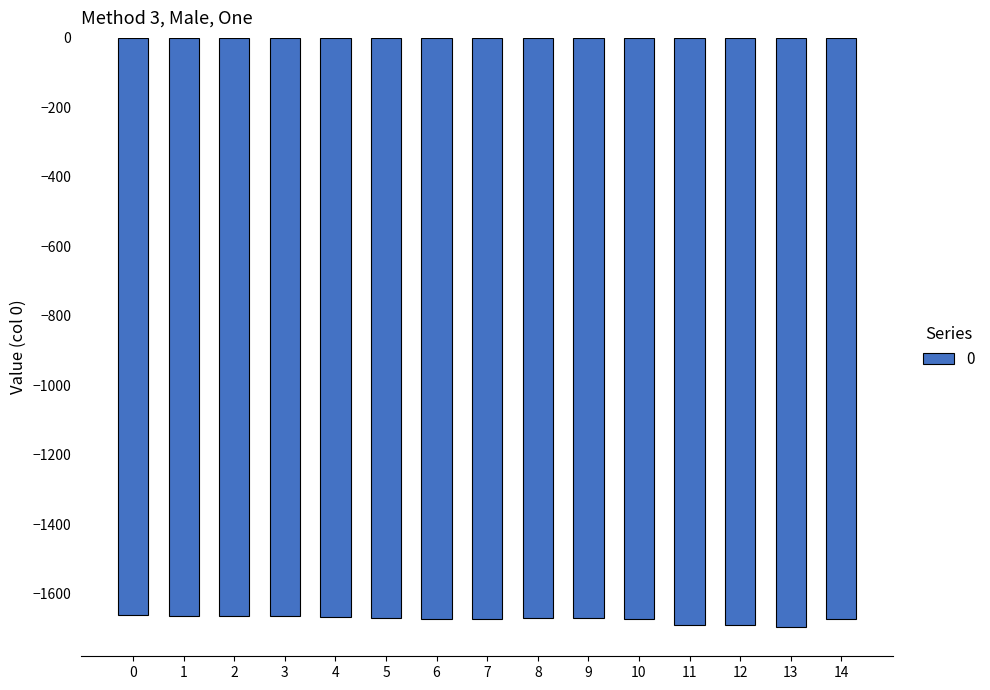

What is the greatest value displayed?

-1661.7